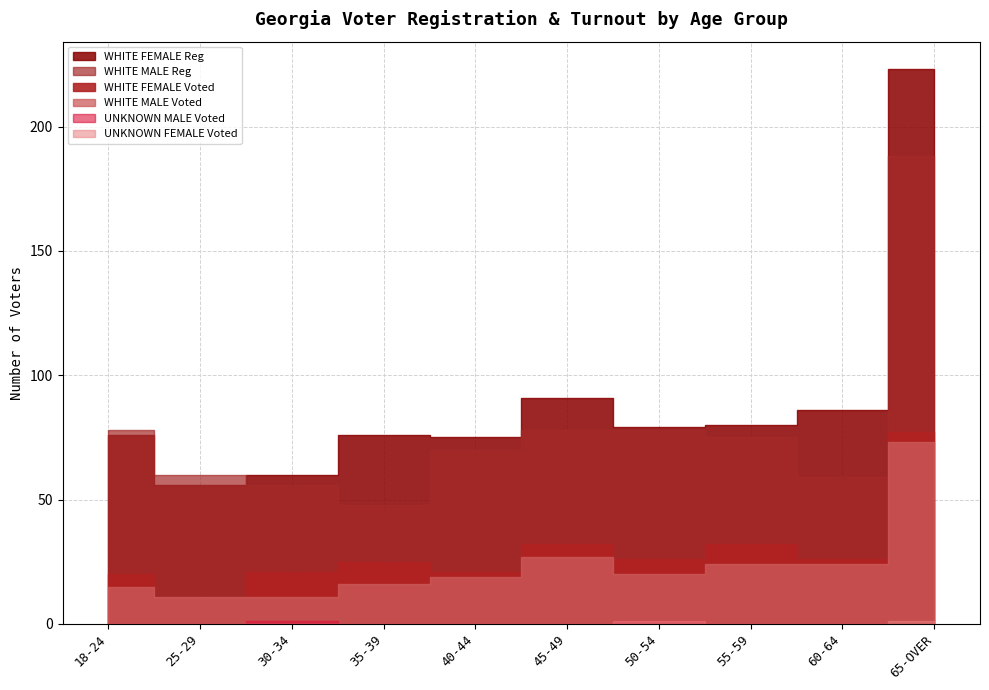

The value of WHITE FEMALE Voted at 55-59 is 16. True or false?

False